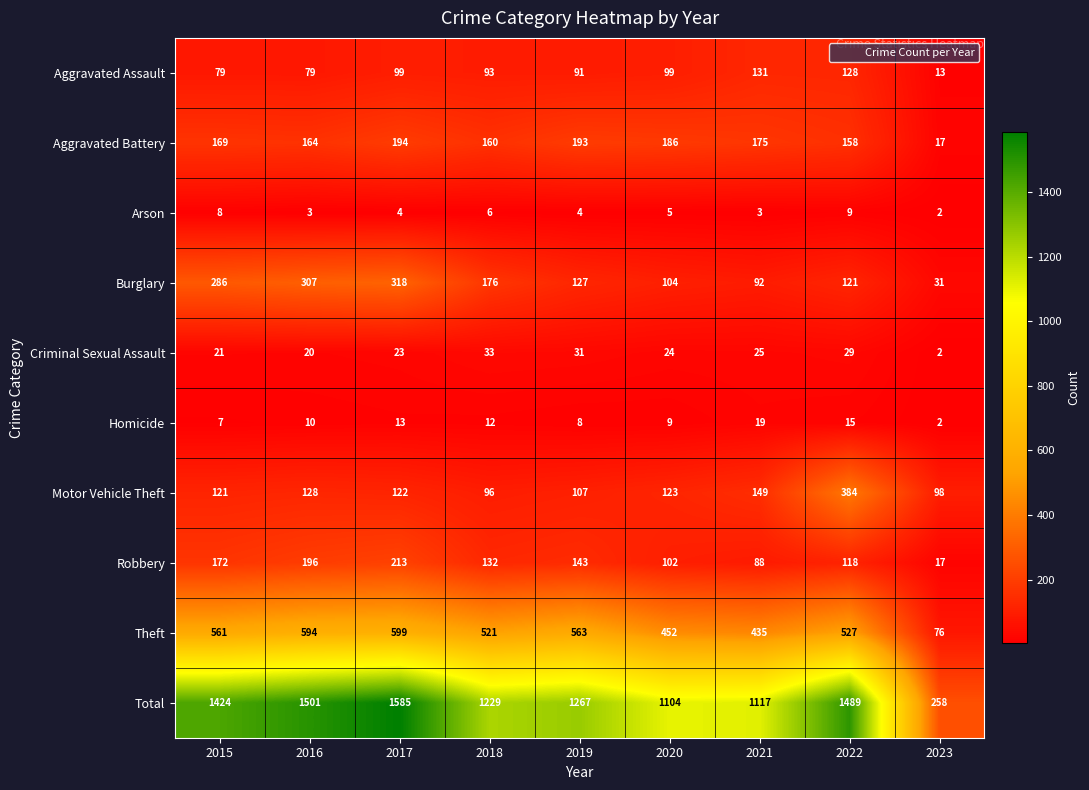

What is the sum of all Criminal Sexual Assault values?

208